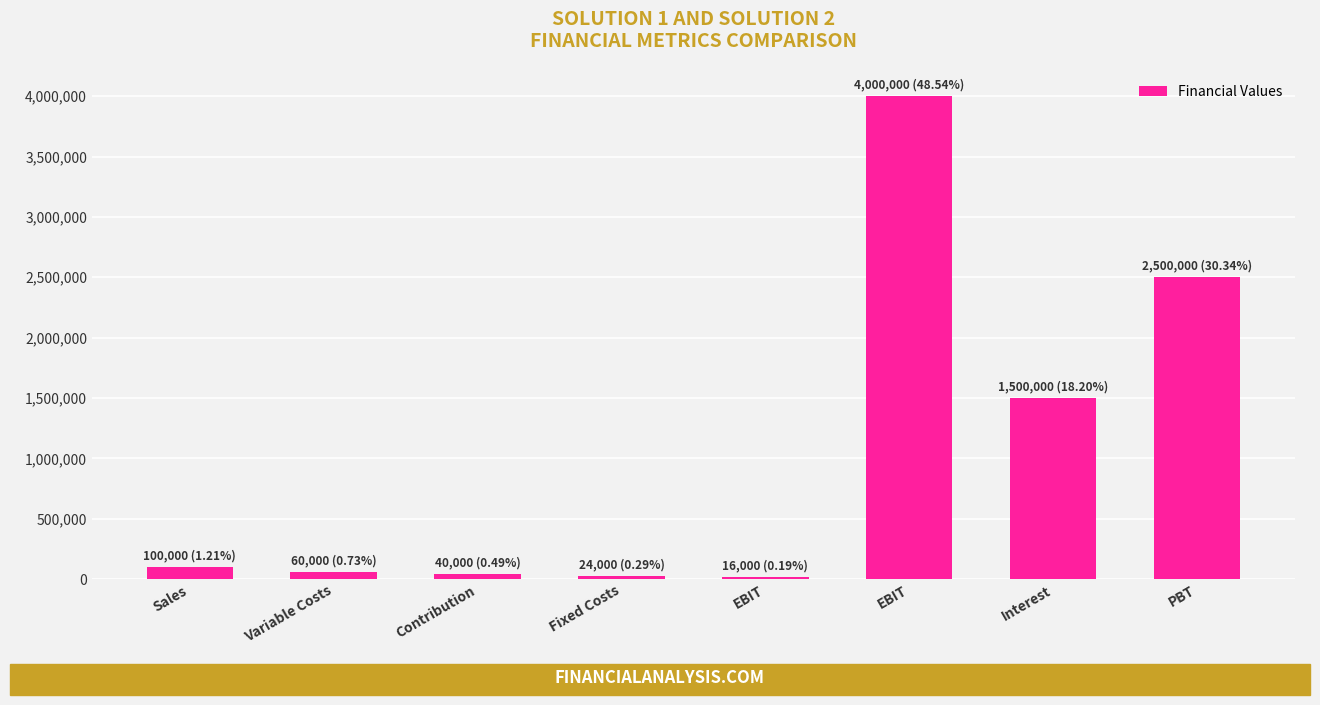

List the labels in order of value, smallest first.

EBIT, Fixed Costs, Contribution, Variable Costs, Sales, Interest, PBT, EBIT